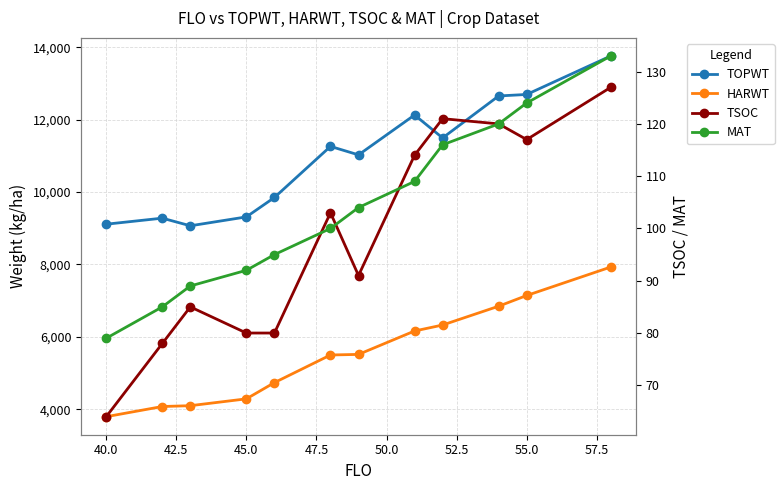

What is the value of the TSOC point at the 10th from the left?

120